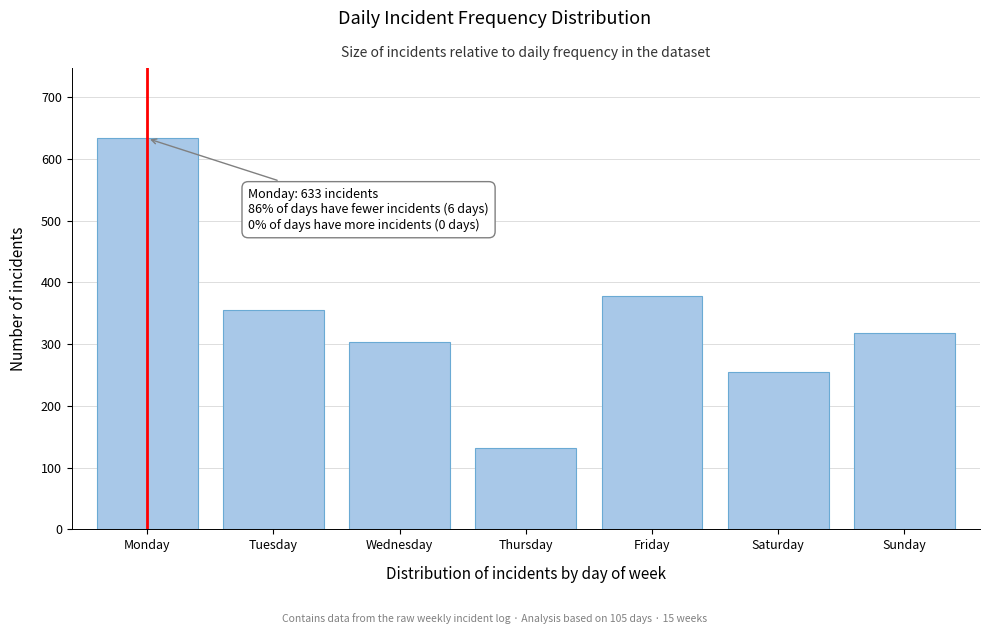

Reading left to right, list all the values displayed in this chart.

Monday=633	Tuesday=356	Wednesday=304	Thursday=132	Friday=378	Saturday=255	Sunday=318